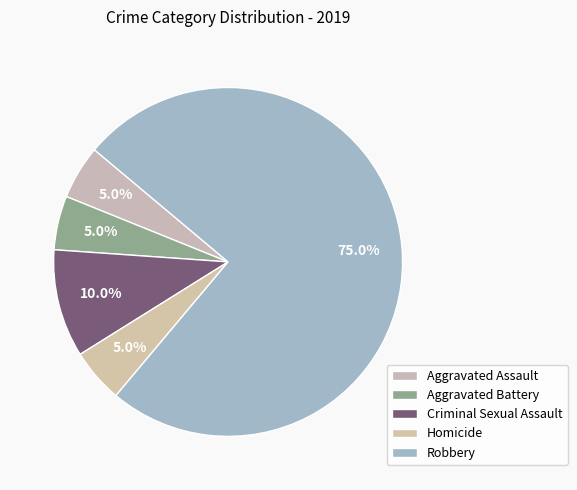

Between Homicide and Criminal Sexual Assault, which is larger?

Criminal Sexual Assault